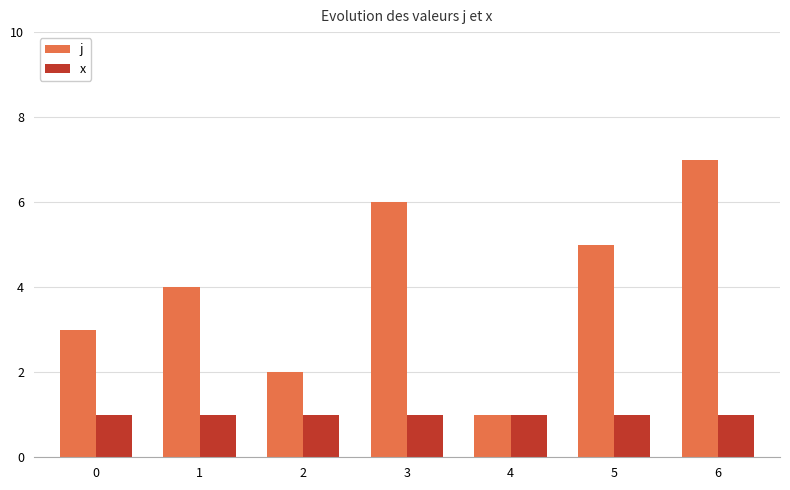

Rank the series by their maximum value, from lowest to highest.

x, j